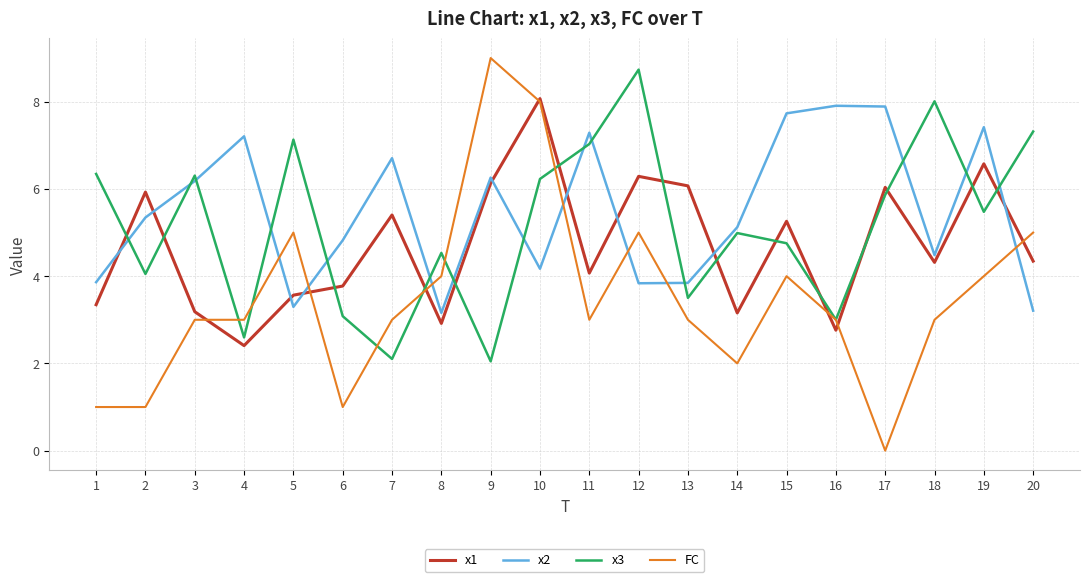

Count the FC values in the range 3 to 5.

13